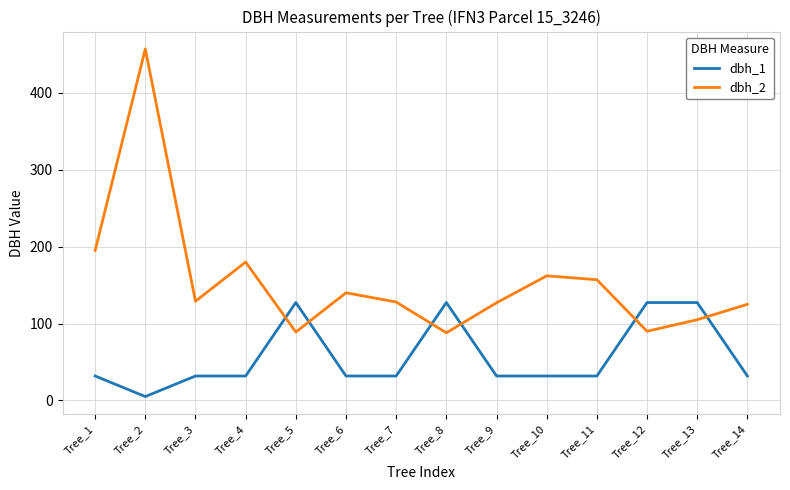

Where do dbh_1 and dbh_2 first cross each other?

Tree_4 and Tree_5